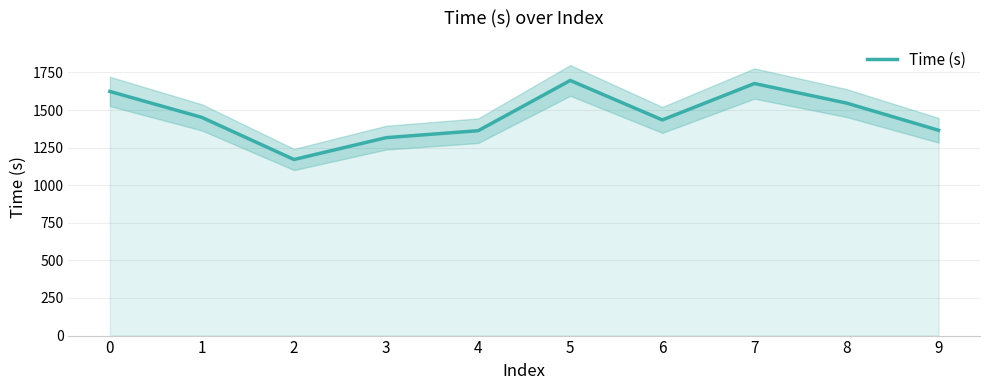

What is the sum of all values?

14642.7